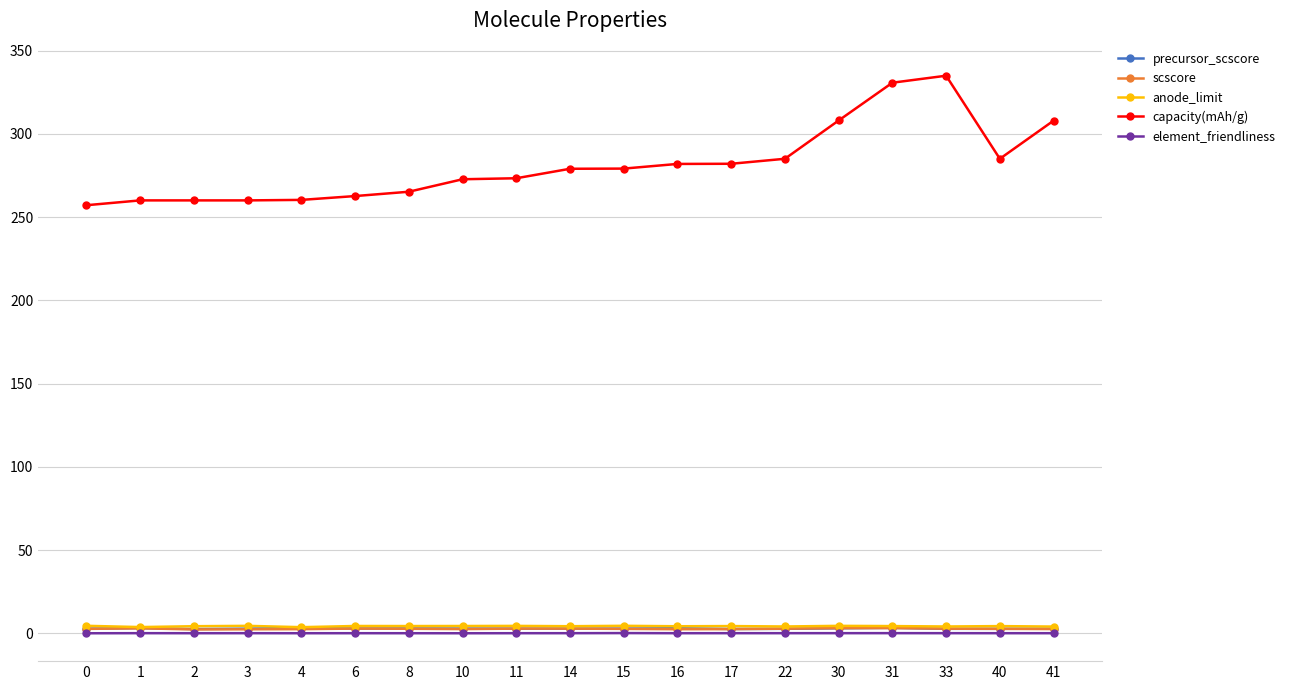

True or false: anode_limit has a value of 4.4 at 17.

True